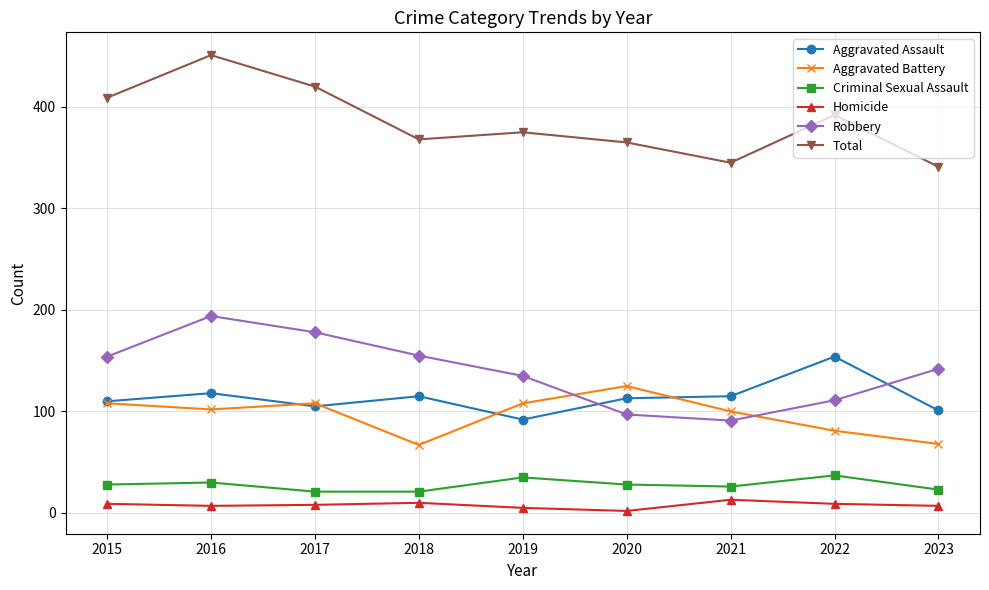

At which category is the sum across all series the highest?

2016